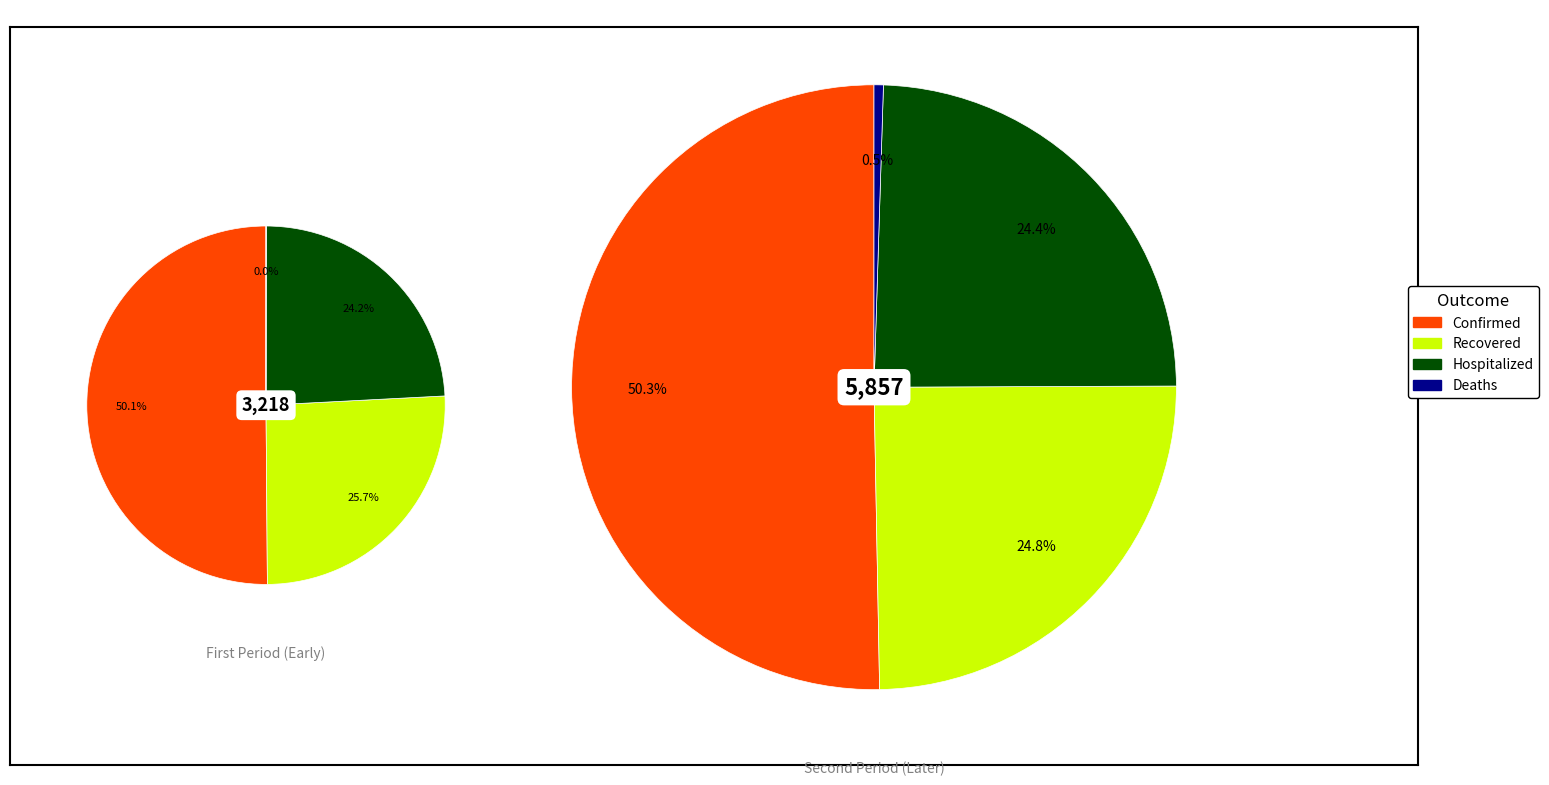

What percentage is NOT represented by 4?

99.8%